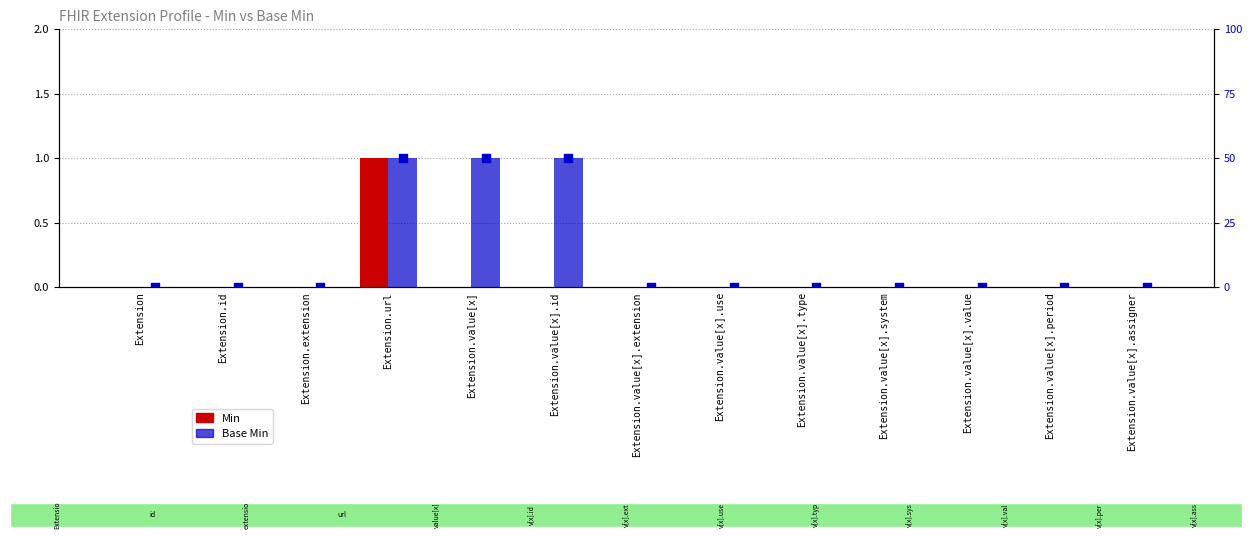

Which series reaches the minimum Y coordinate?

Min